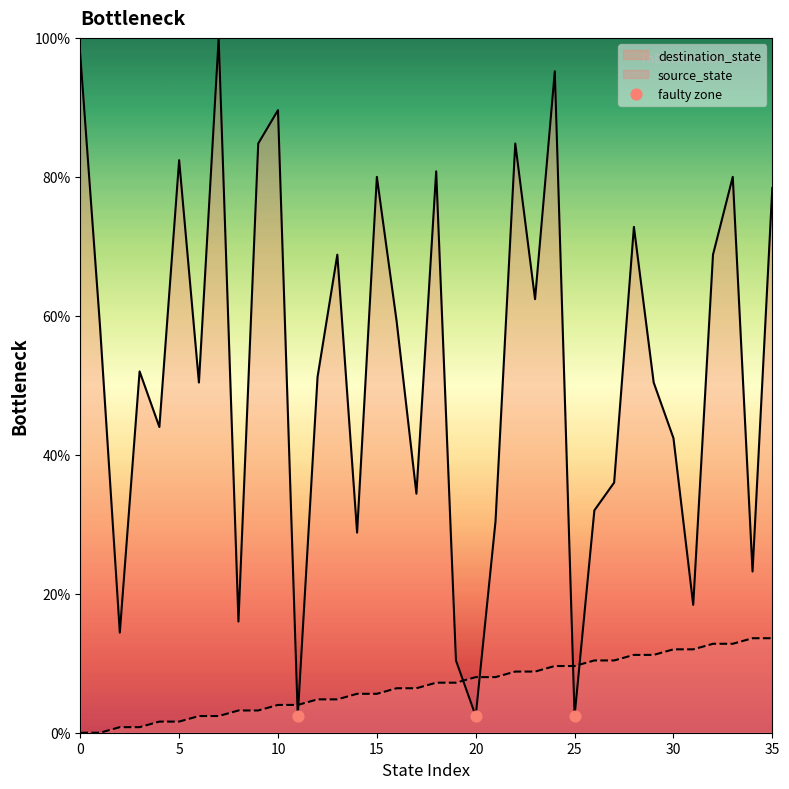

What are all the series names shown in the legend?

source_state, destination_state